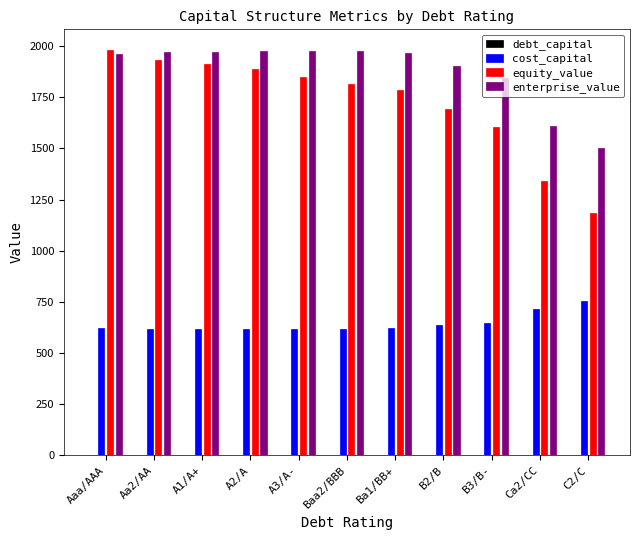

What is the difference between the cost_capital values at B2/B and Aa2/AA?

16.0